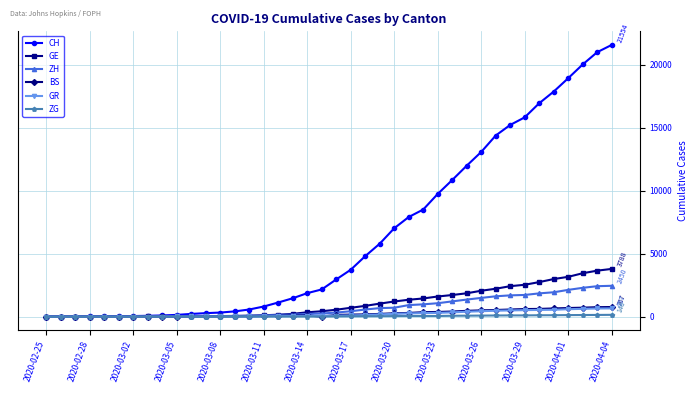

What is the maximum value for BS?

767